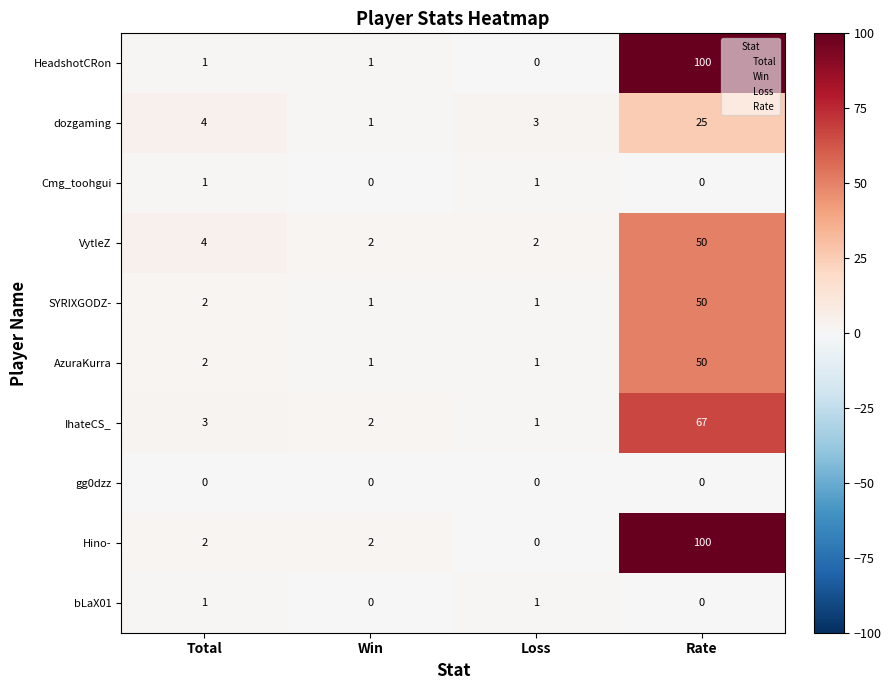

Count the number of categories in the chart.

4